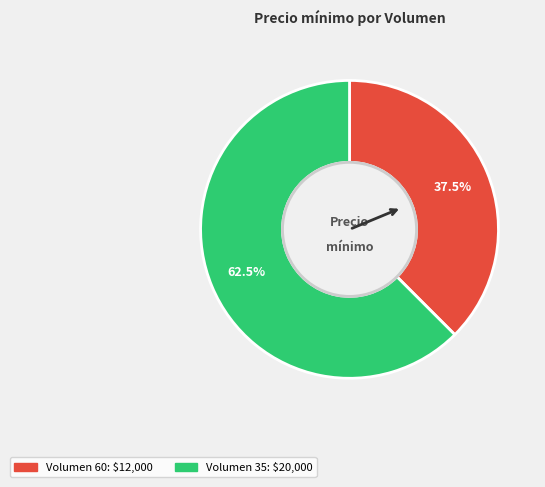

To the nearest percent, what is the combined percentage of Volumen 60 and Volumen 35?

100%